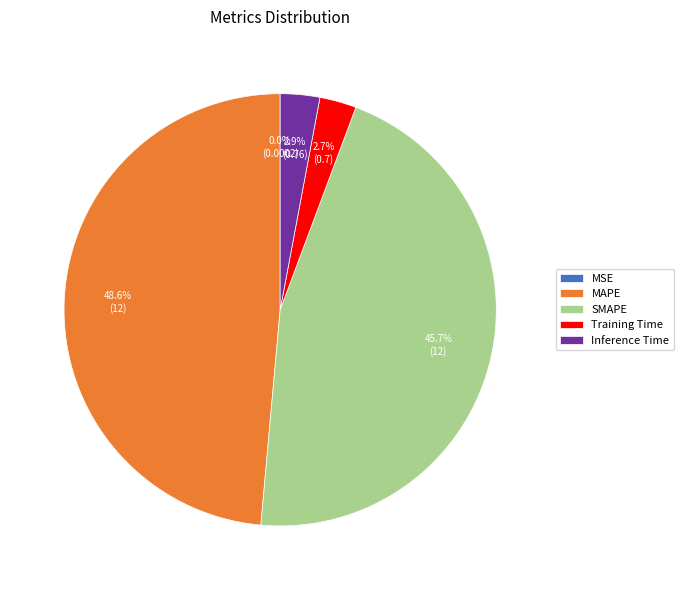

Is Training Time the majority of the pie?

No